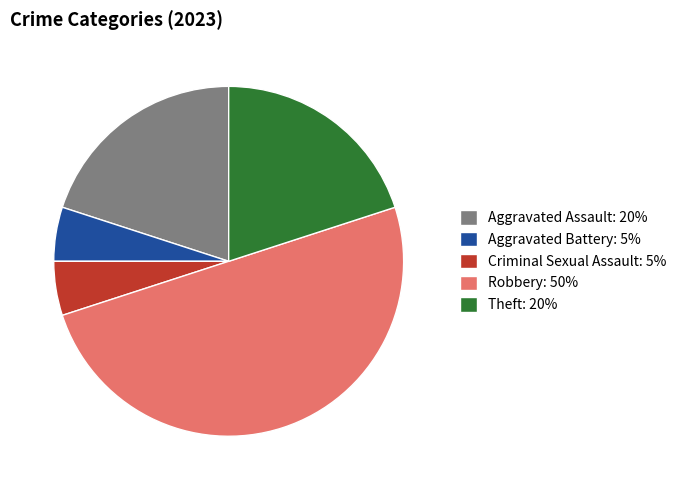

Which has a higher value, Aggravated Assault: 20% or Aggravated Battery: 5%?

Aggravated Assault: 20%